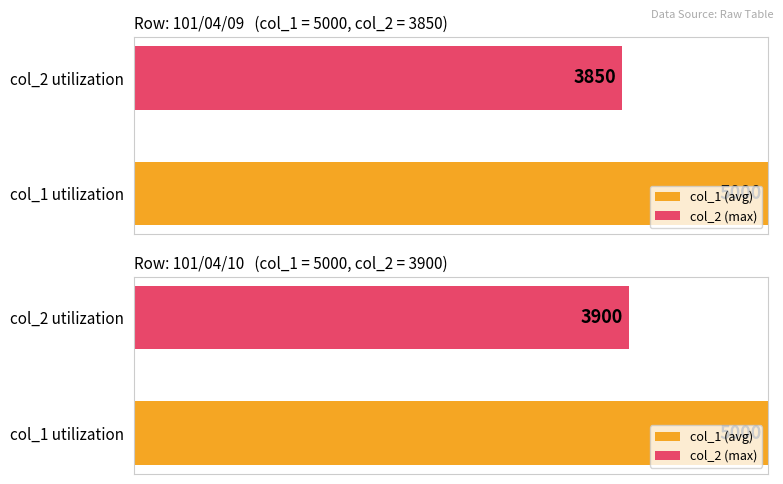

What is the approximate value of col_2 at 101/04/10?

3900